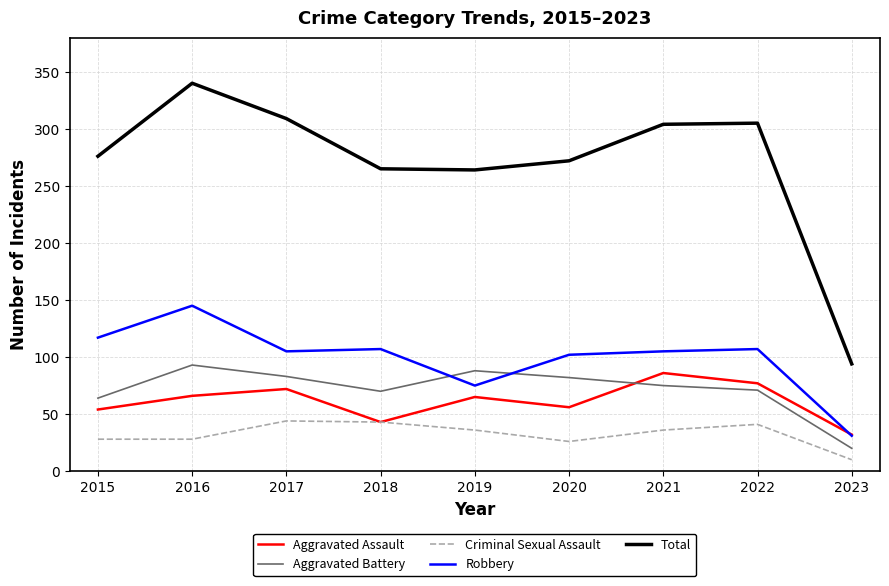

Between 2018 and 2022, which series saw the biggest shift?

Total